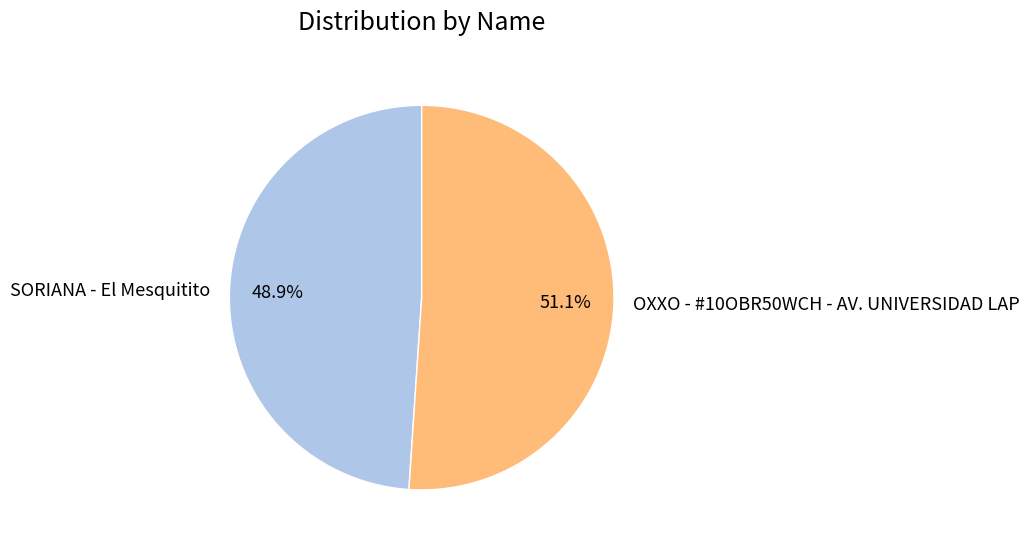

Which slice is the largest?

OXXO - #10OBR50WCH - AV. UNIVERSIDAD LAP